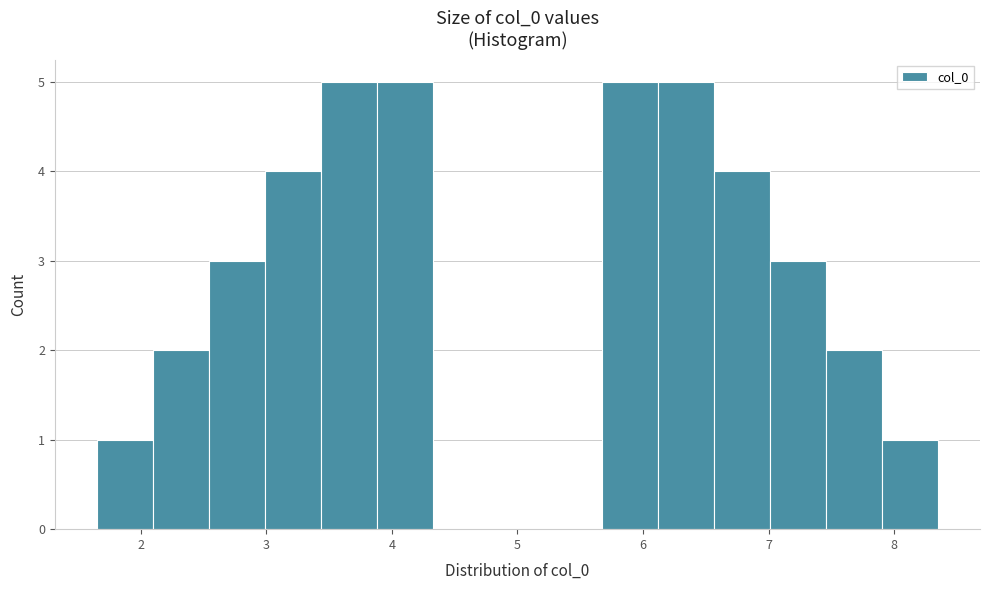

Reading left to right, list every bar in this chart as the range it spans on the x-axis followed by its height. Neither the bar edges nor the heights are printed on the chart, so give them approximately, as read against the axes.

1.7 to 2.1: 1
2.1 to 2.5: 2
2.5 to 3.0: 3
3.0 to 3.4: 4
3.4 to 3.9: 5
3.9 to 4.3: 5
4.3 to 4.8: 0
4.8 to 5.2: 0
5.2 to 5.7: 0
5.7 to 6.1: 5
6.1 to 6.6: 5
6.6 to 7.0: 4
7.0 to 7.5: 3
7.5 to 7.9: 2
7.9 to 8.3: 1